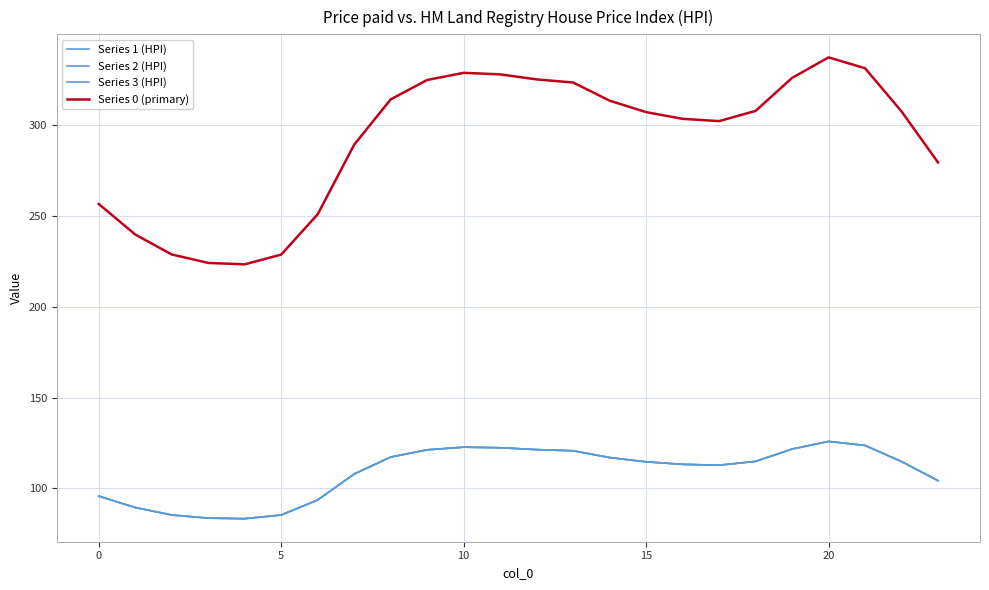

Is this an area chart (filled region under the line)?

No